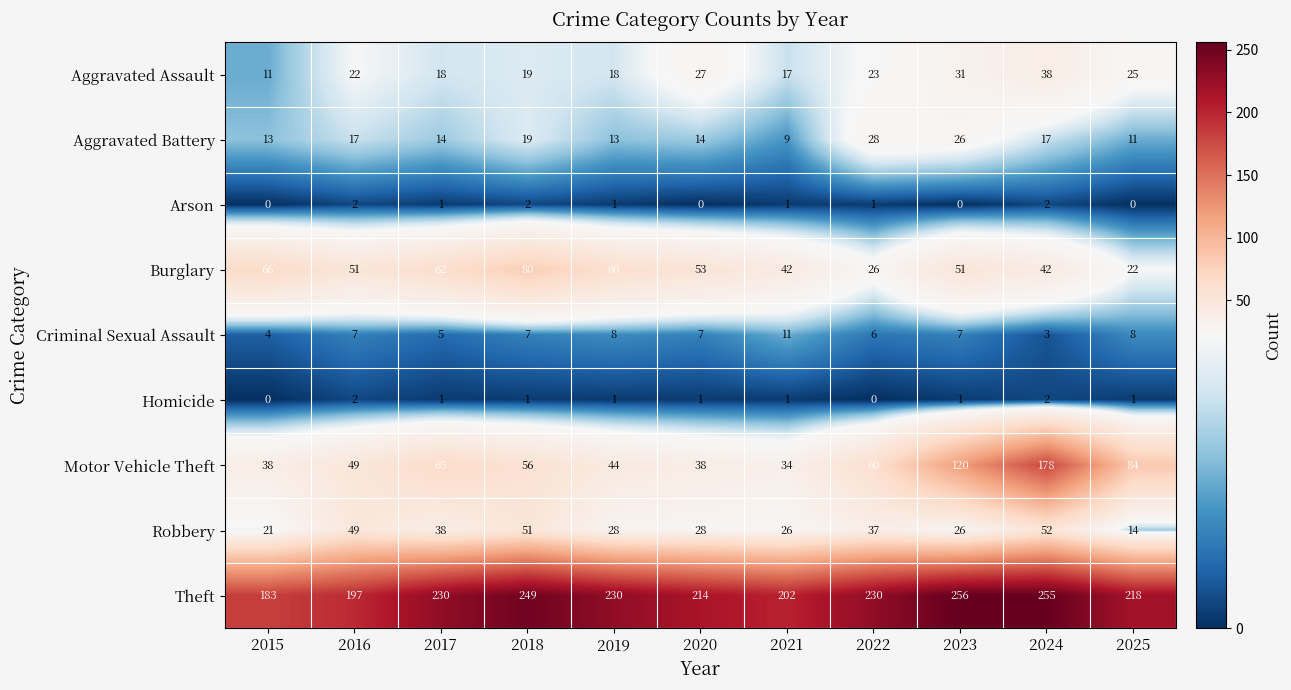

Which series has the largest range (max minus min)?

Motor Vehicle Theft